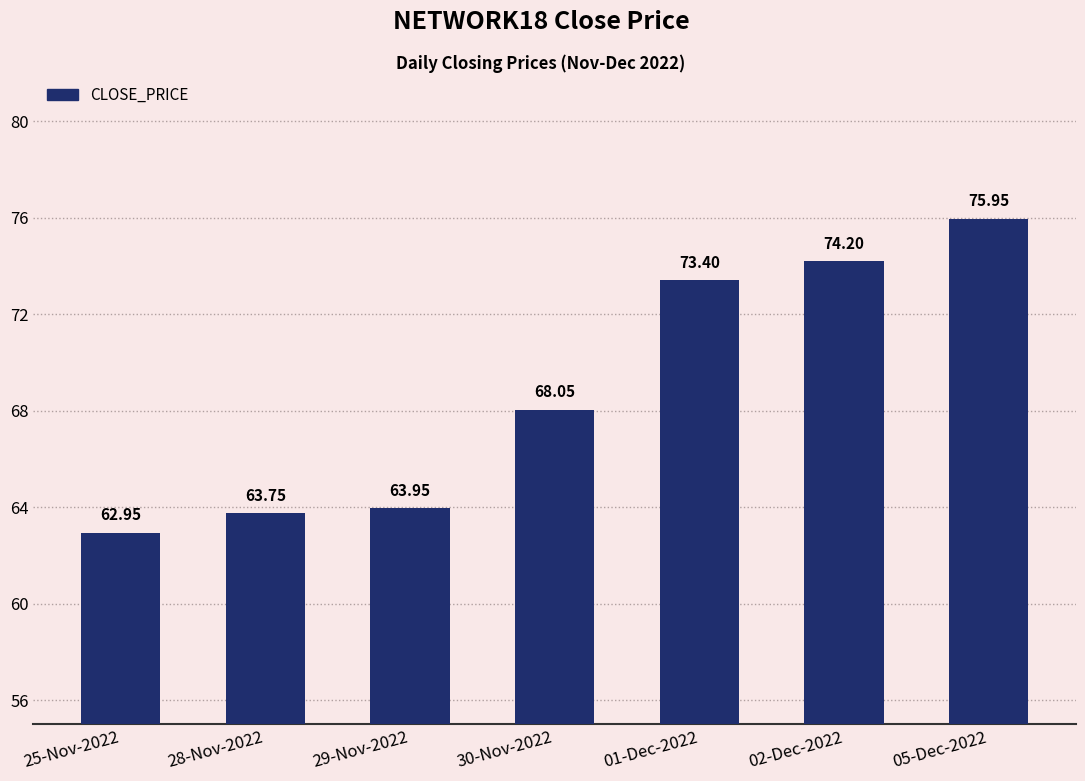

True or false: the data shows 73.4 at 01-Dec-2022.

True